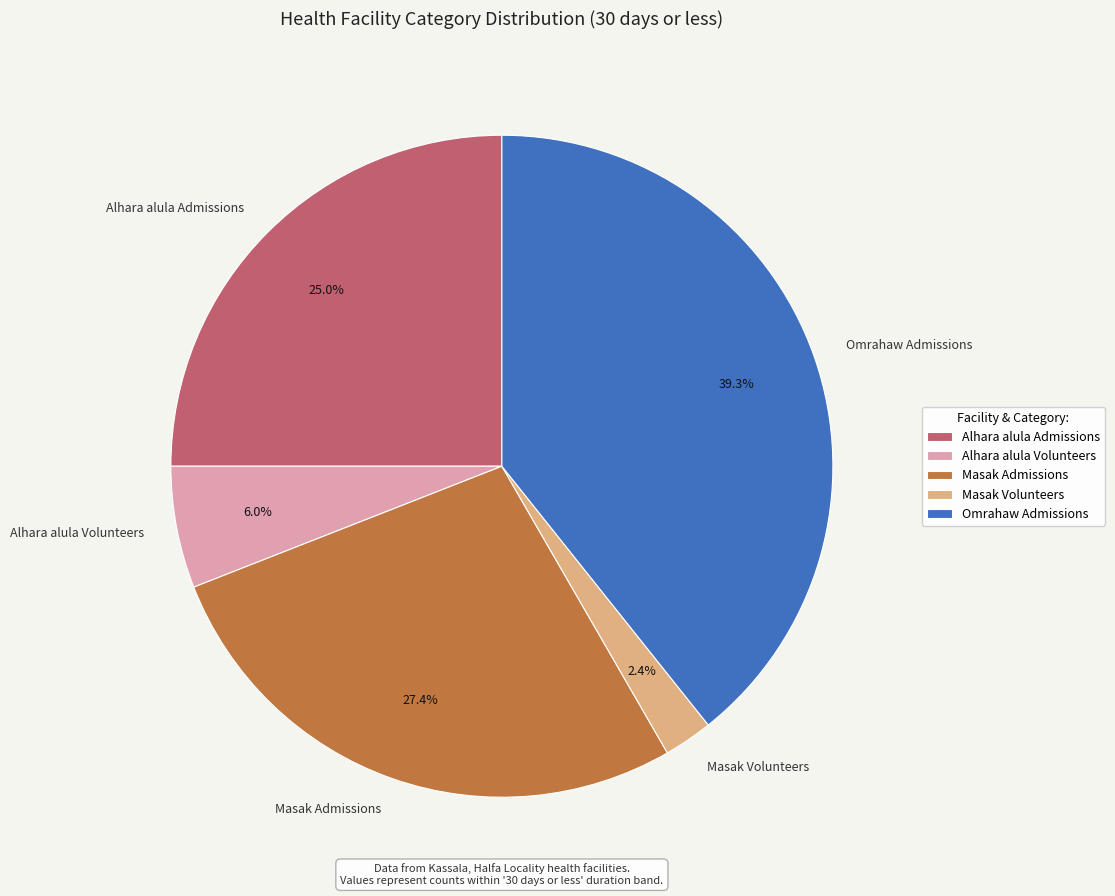

How much of the chart is everything except Omrahaw Admissions?

60.7%